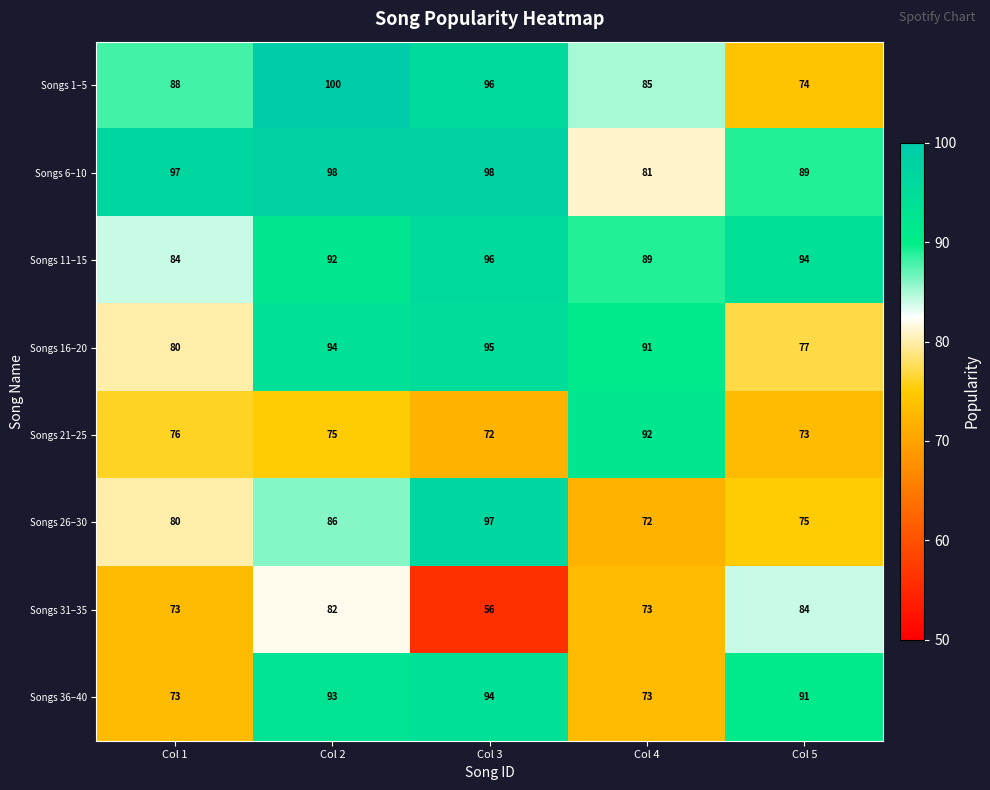

What is the difference between the Songs 36–40 values at Col 3 and Col 4?

21